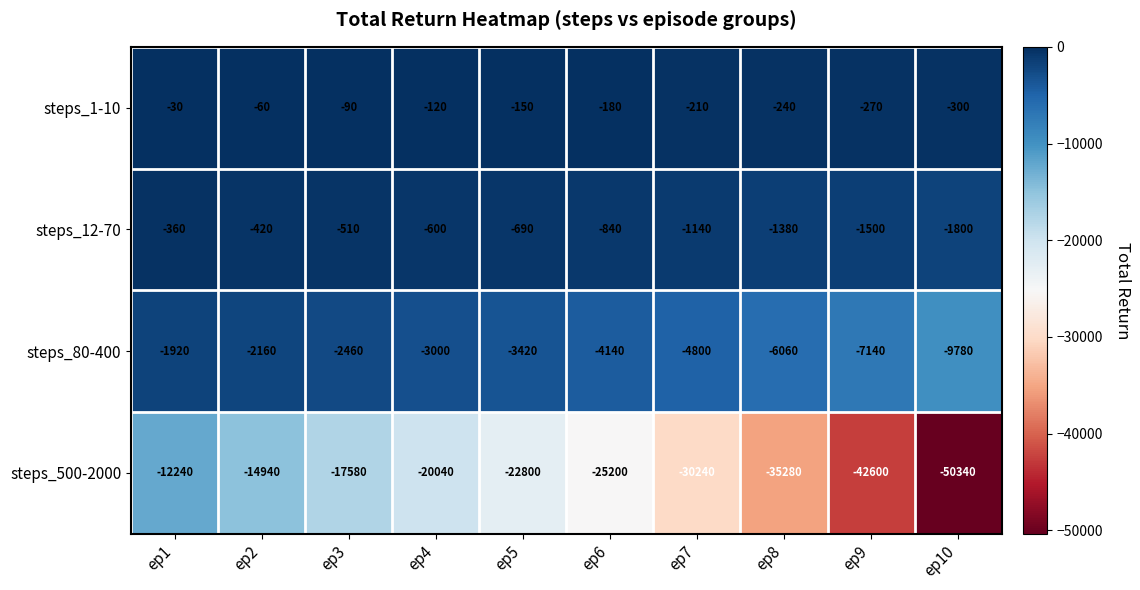

At which category is the sum across all series the highest?

ep1